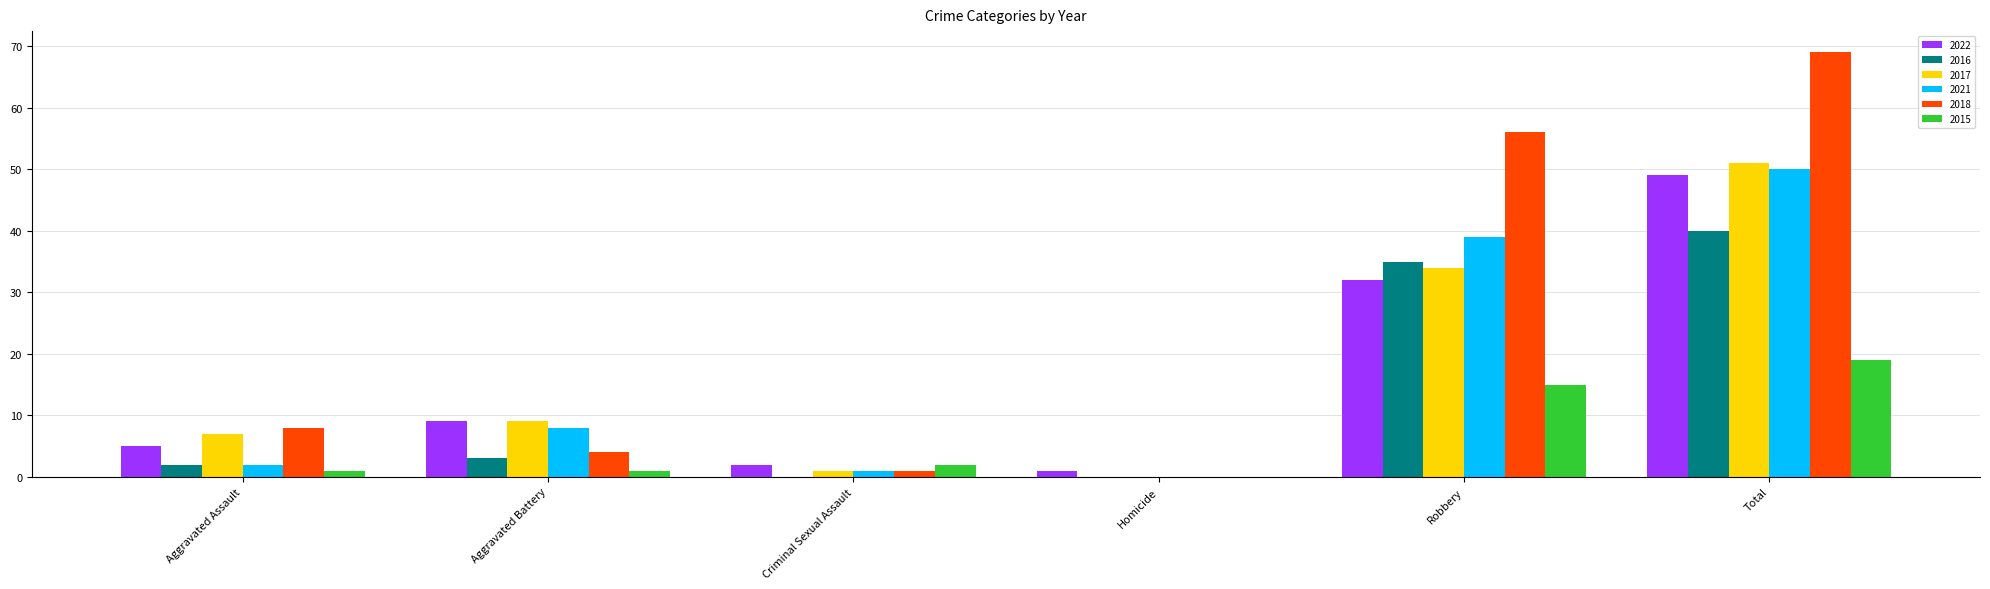

How many data points does each series have?

6